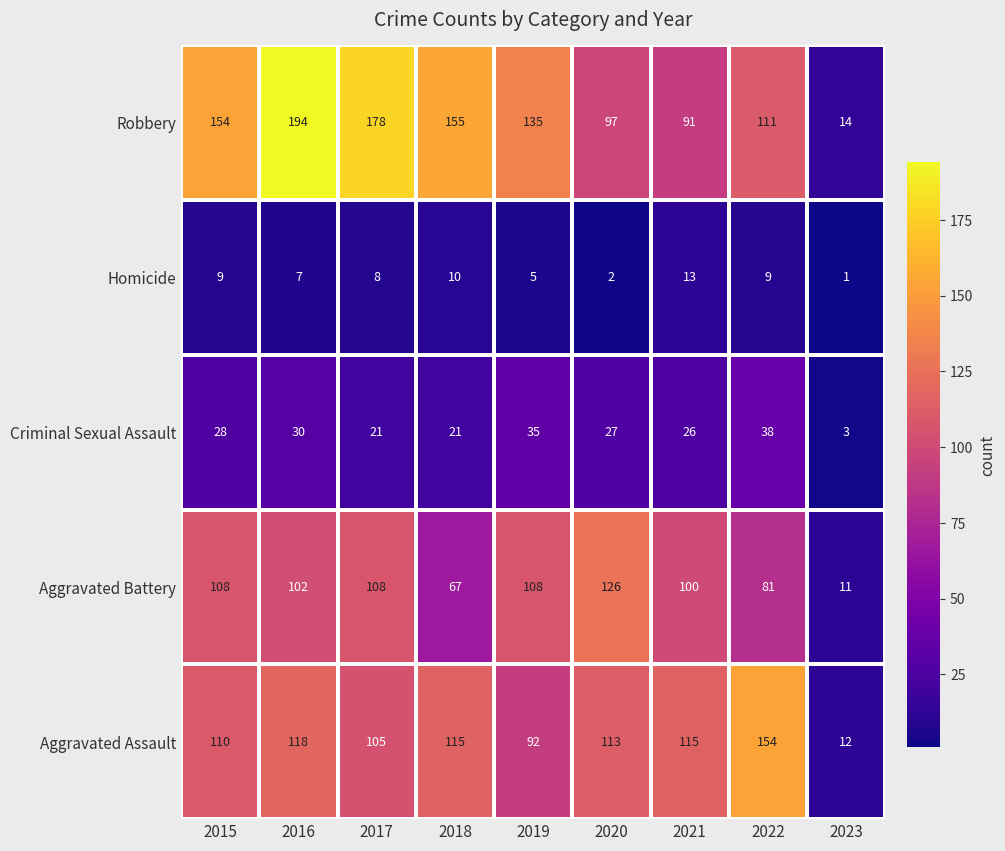

The Aggravated Assault series shows 187 at 2015. True or false?

False